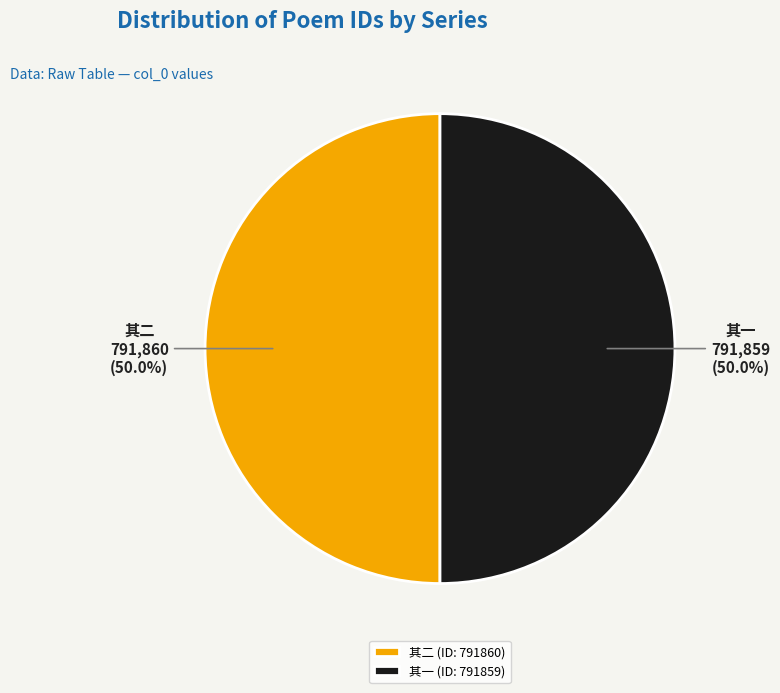

What is the ratio of the value at 其一 (ID: 791859) to the value at 其二 (ID: 791860)?

1.0